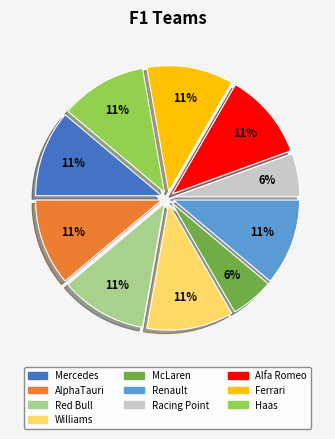

Which has a higher value, McLaren or AlphaTauri?

AlphaTauri